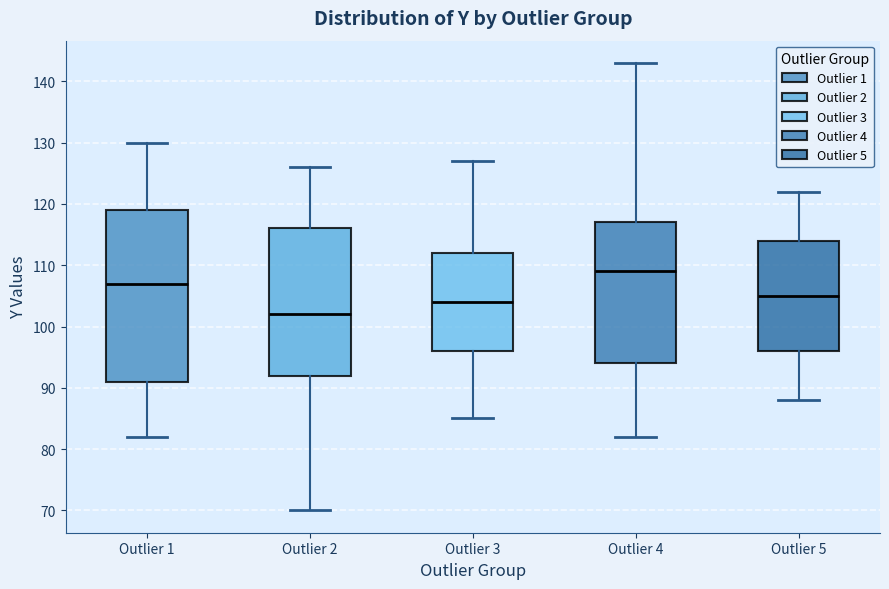

Where is the upper edge of the box for Outlier 3 on the y-axis? The values are not printed on the chart, so give them approximately, as read against the axis.

112